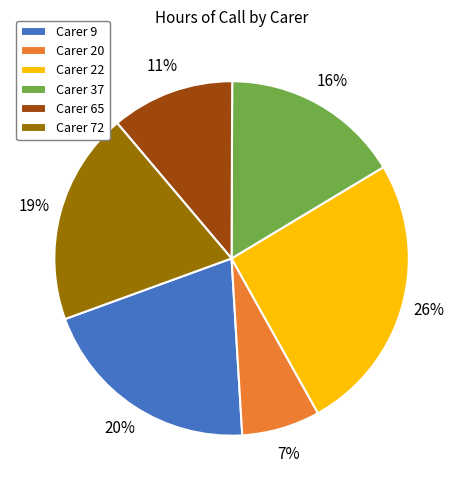

Rank the categories by value from highest to lowest.

Carer 22, Carer 9, Carer 72, Carer 37, Carer 65, Carer 20